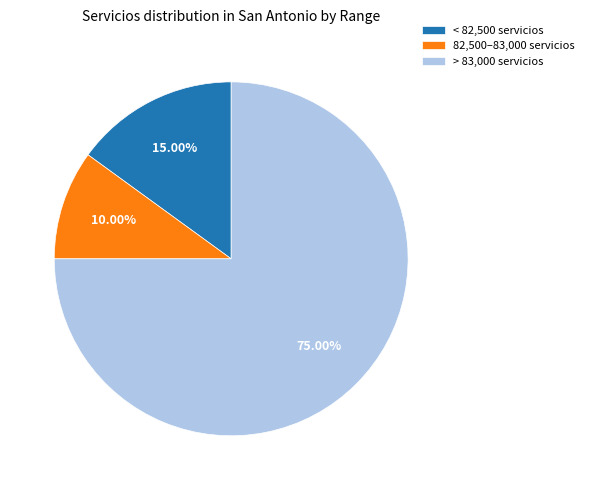

Does > 83,000 servicios represent more than half of the total?

Yes